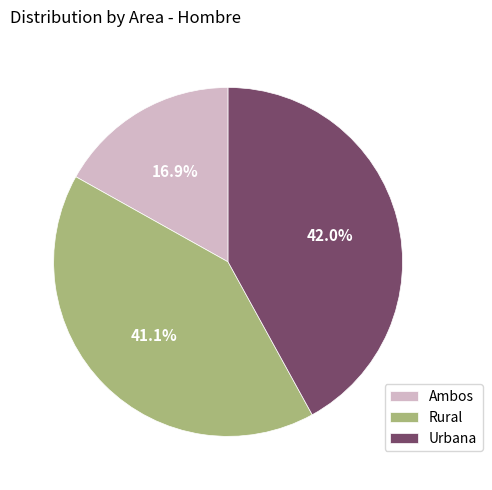

Is it true that Urbana is 48% of the pie?

False